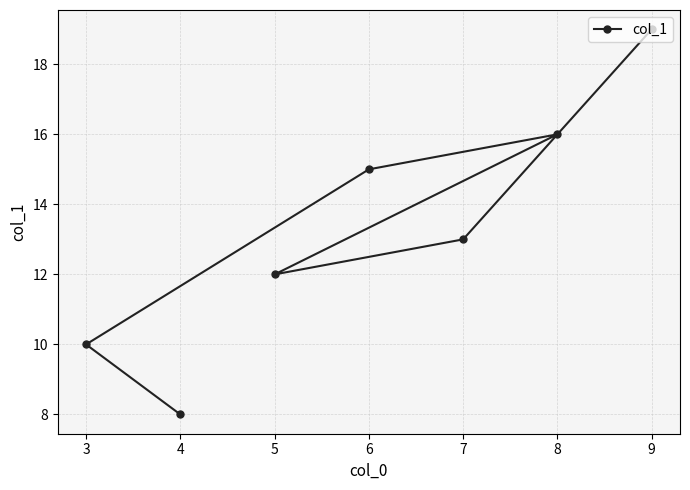

Does the chart display data point markers on the line(s)?

Yes